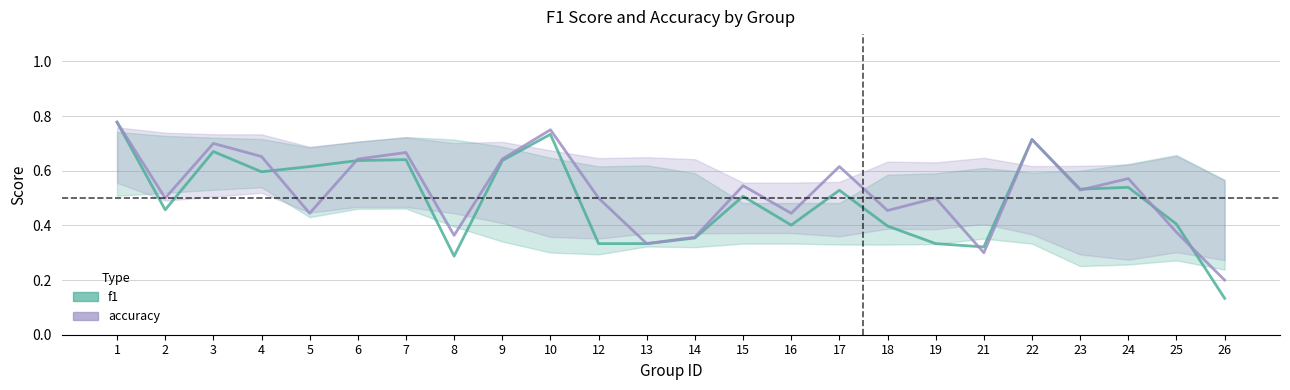

At which category is the sum across all series the highest?

1